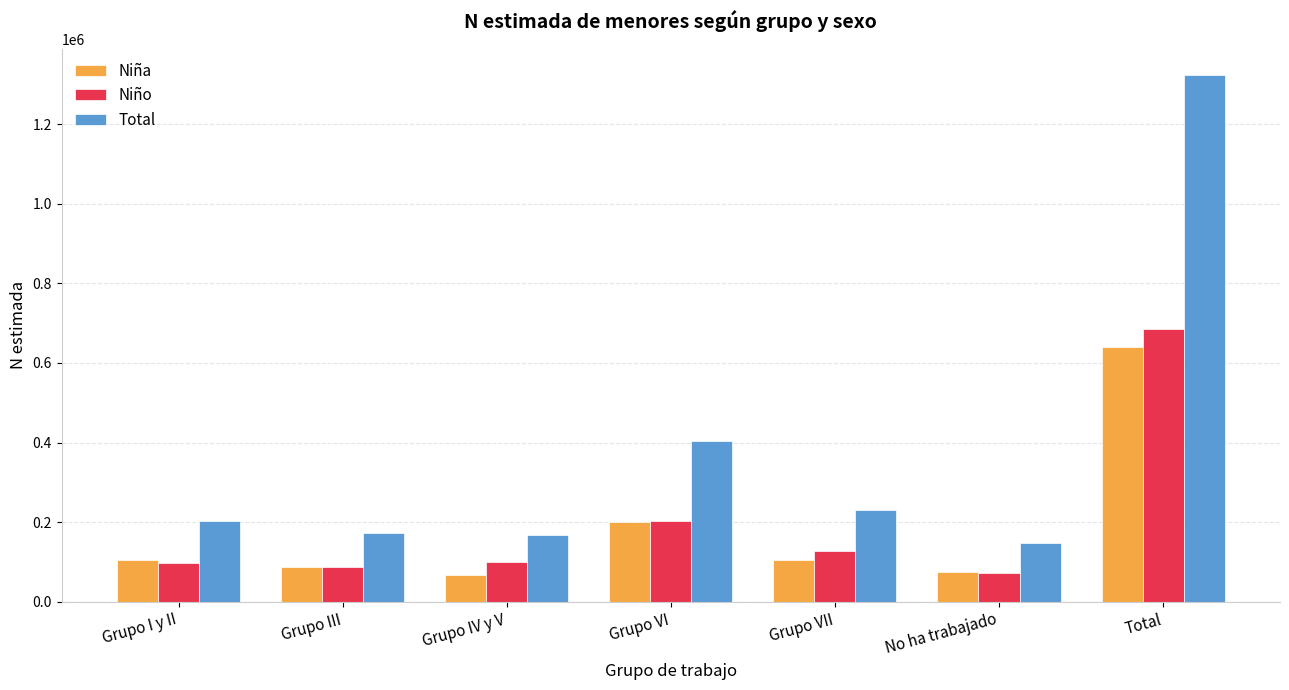

Between Grupo IV y V and Total, which series saw the biggest shift?

Total